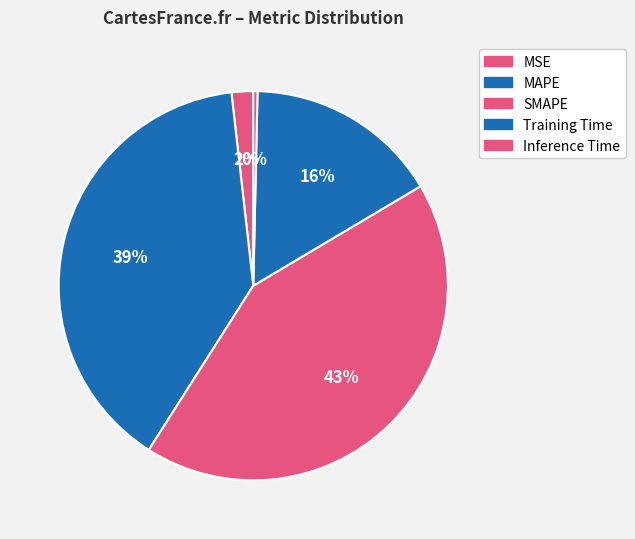

To the nearest percent, what is the difference between the Training Time and MSE slice percentages?

14%